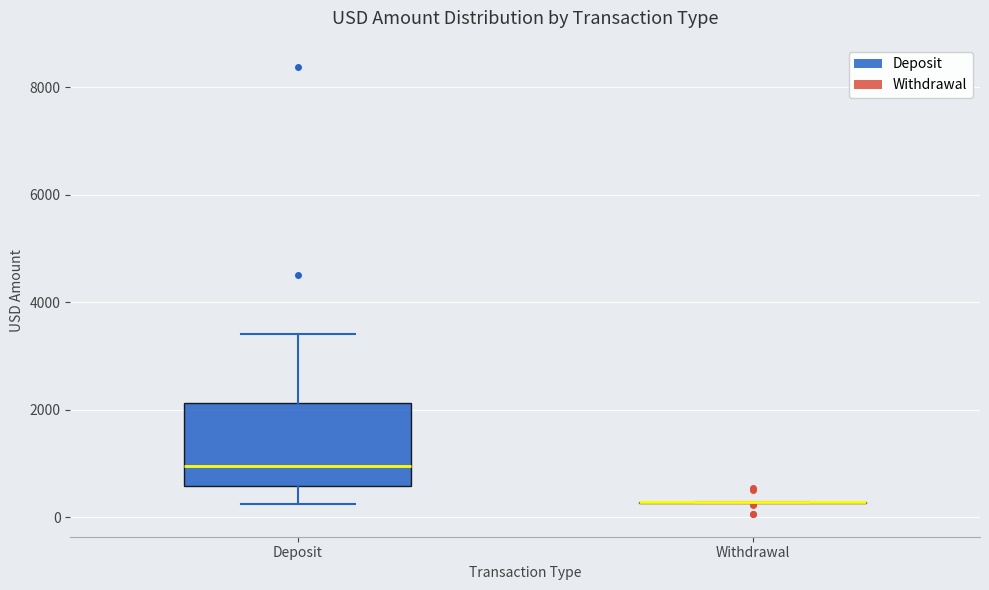

Which box is the tallest, from its lower edge to its upper edge?

Deposit